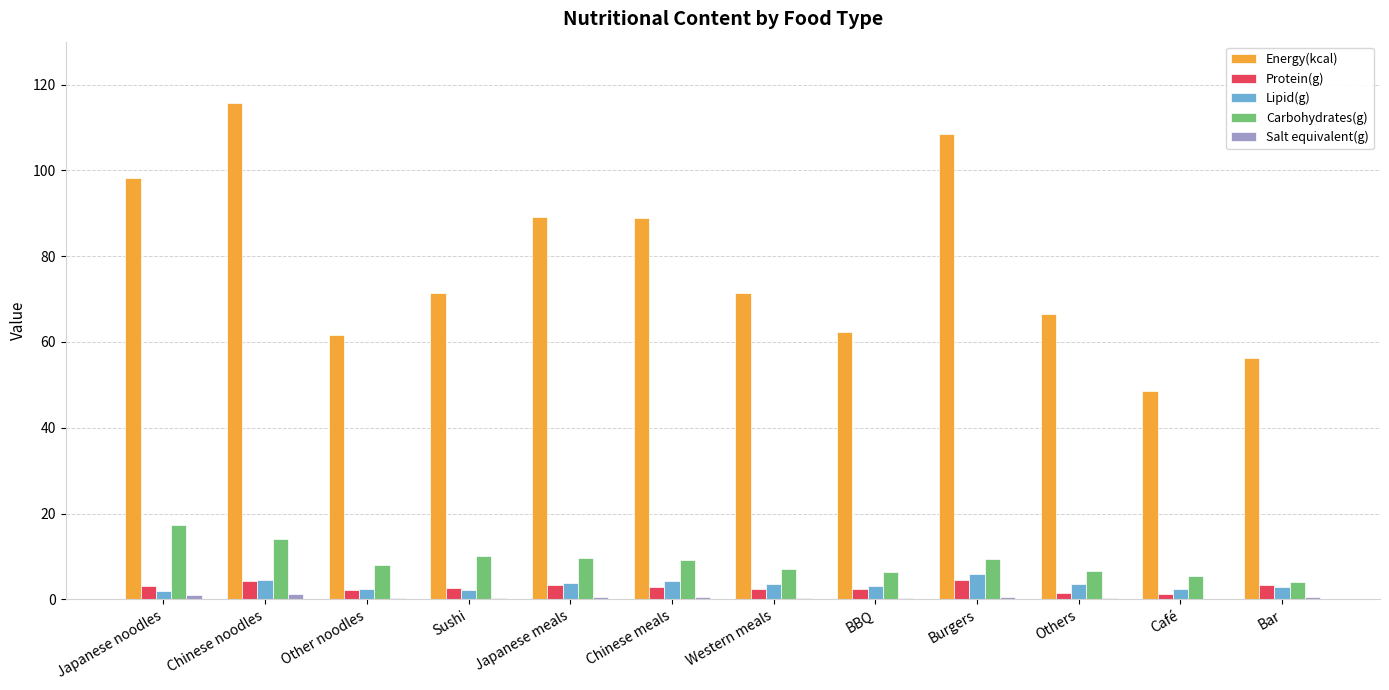

What is the sum of all Lipid(g) values?

40.7